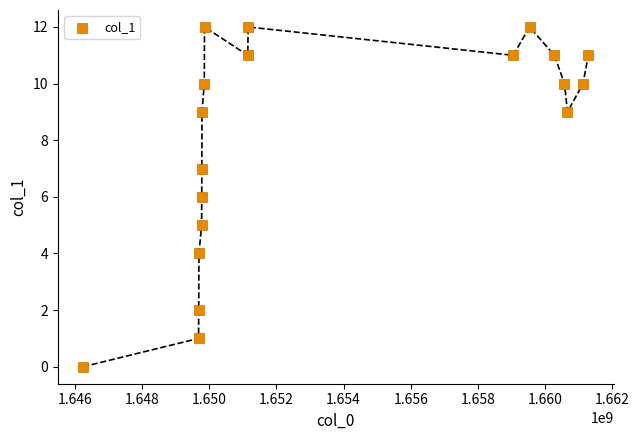

What is the range of Y values (max minus min)?

12